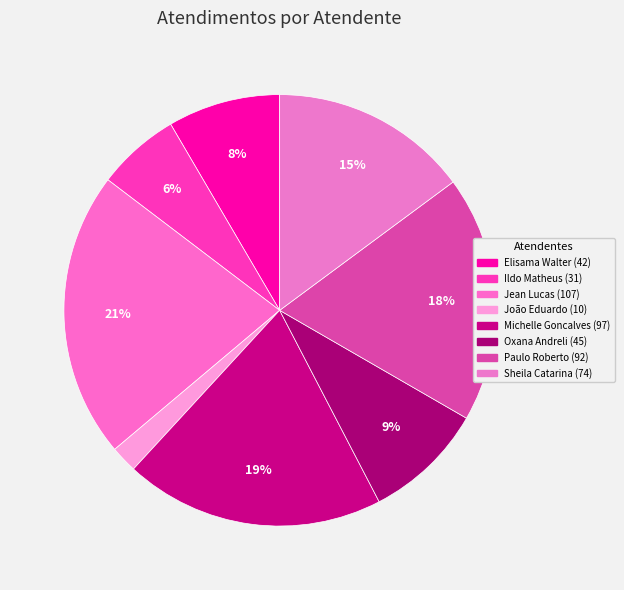

What is the smallest slice in the pie chart?

João Eduardo Simplicio de Lima